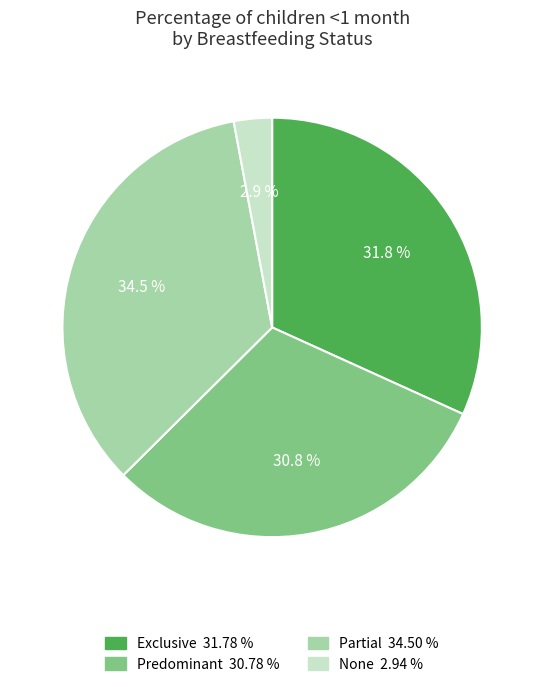

Does None represent more than half of the total?

No